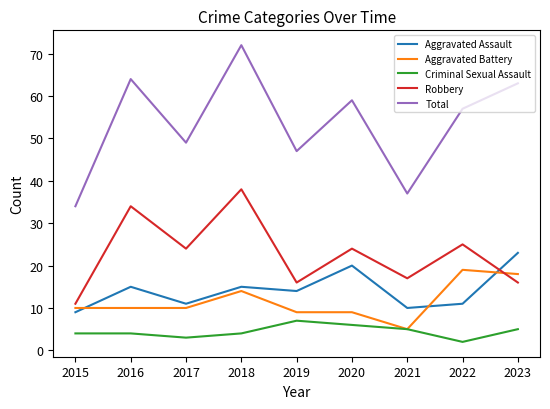

Count the number of categories in the chart.

9